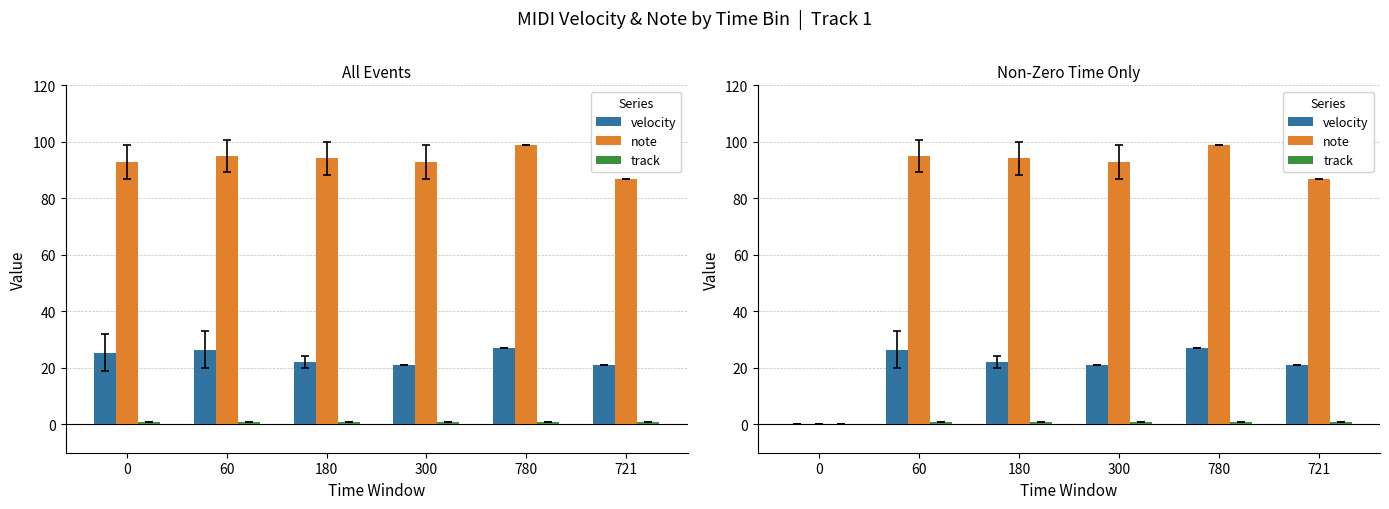

How many data points in note are above 94?

3